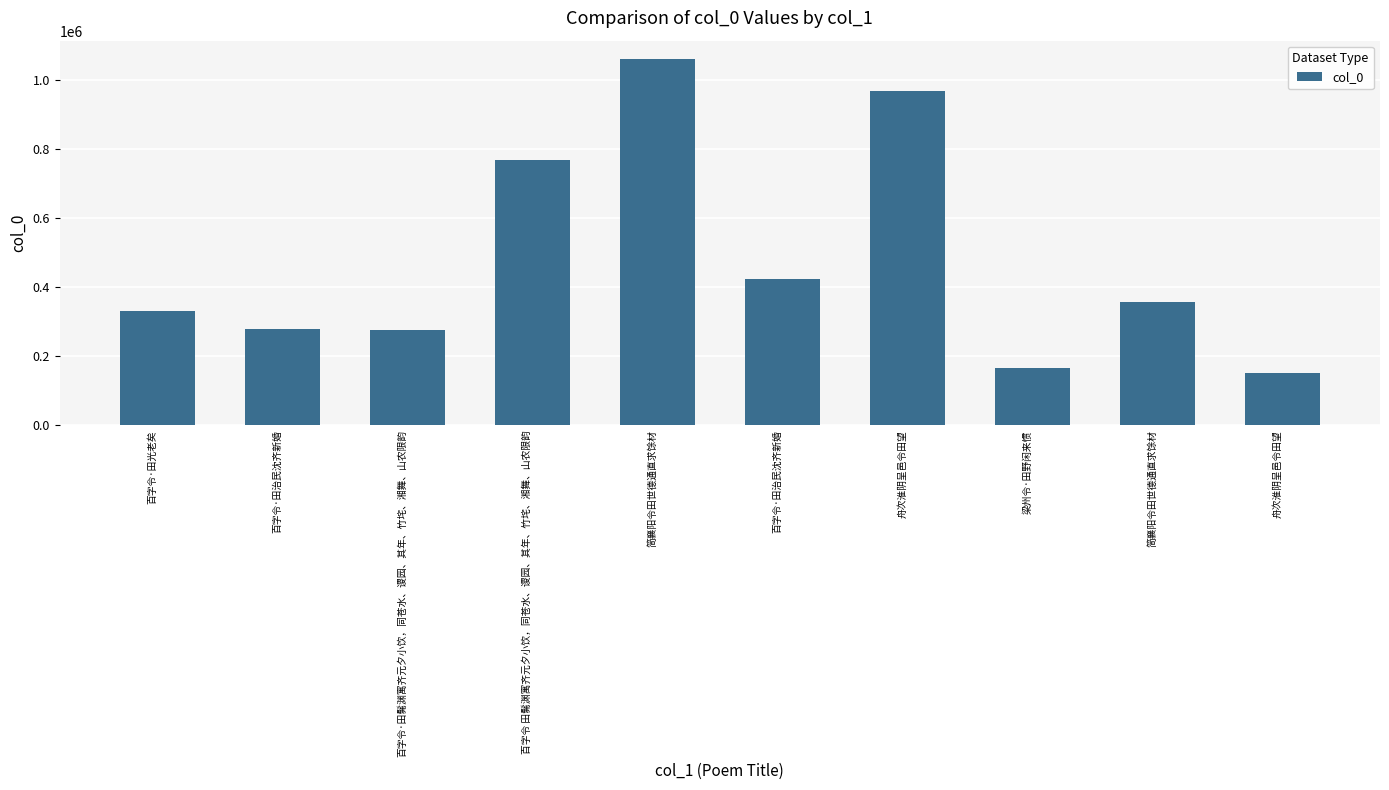

Which label corresponds to the largest value in the chart?

简襄阳令田世德通直求馀材